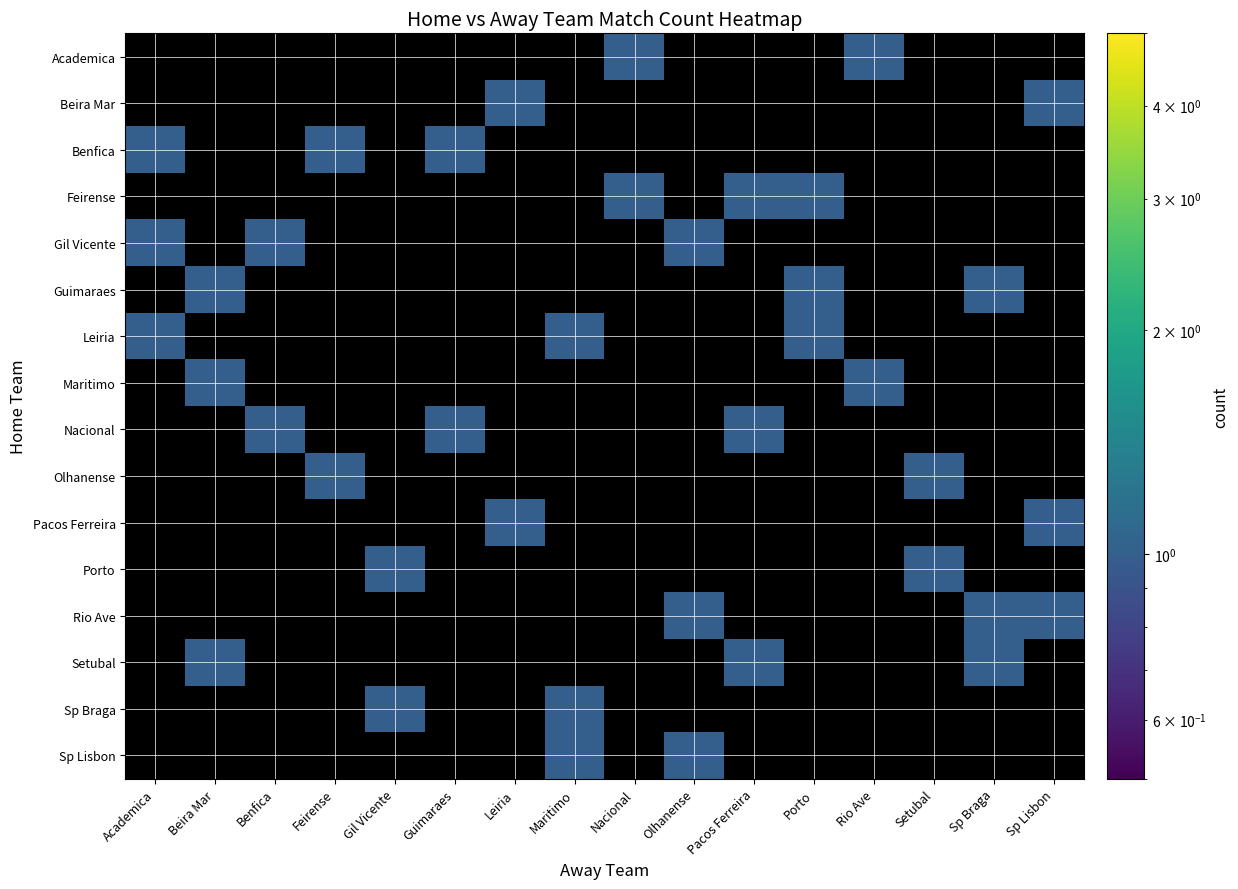

What is the highest value of the Beira Mar series?

1